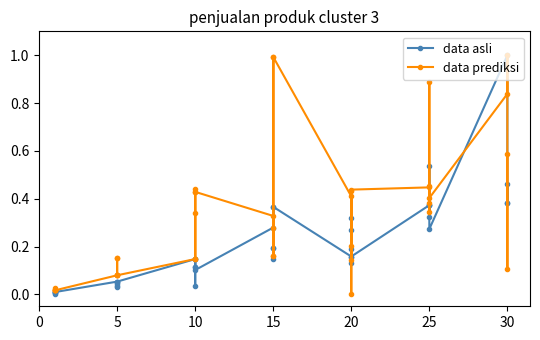

What is the difference between the second highest and second lowest values in the data asli series?

0.5